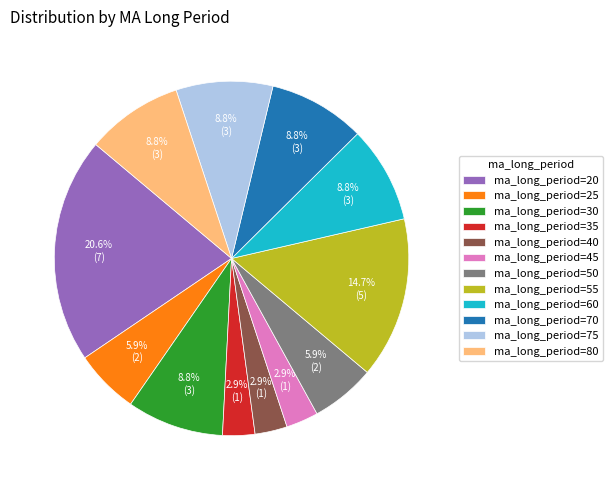

Which has a higher value, ma_long_period=20 or ma_long_period=55?

ma_long_period=20